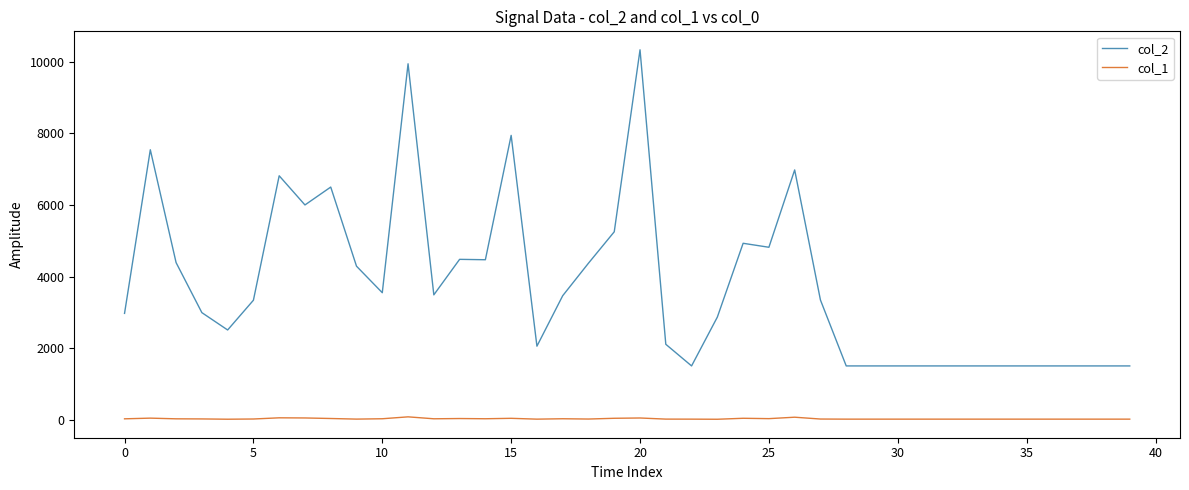

List the series in order of their peak value, lowest first.

col_1, col_2